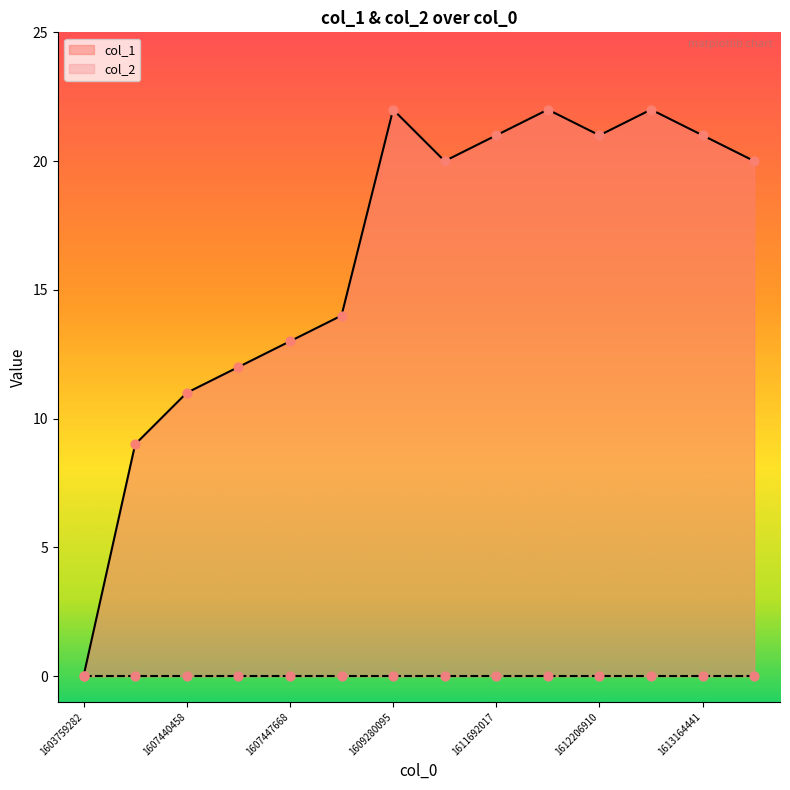

Which has a higher value, 1609280095 or 1613164441?

1609280095